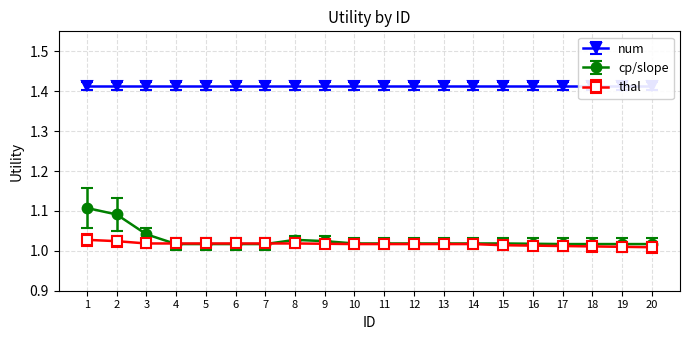

What is the difference between the cp/slope values at 10 and 2?

0.1